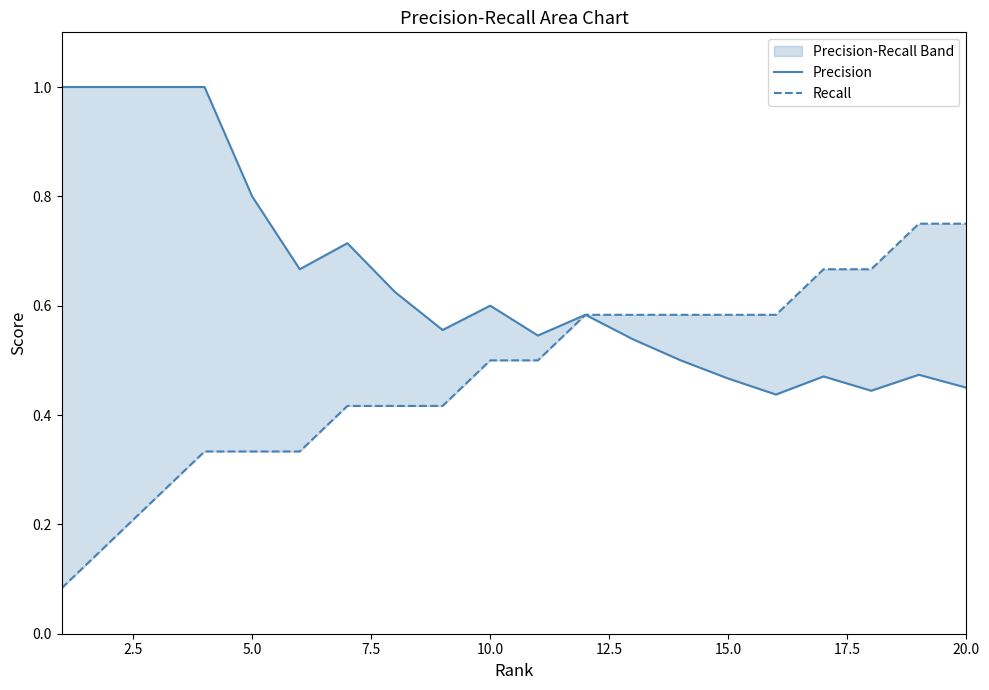

Does the chart have visible grid lines?

No